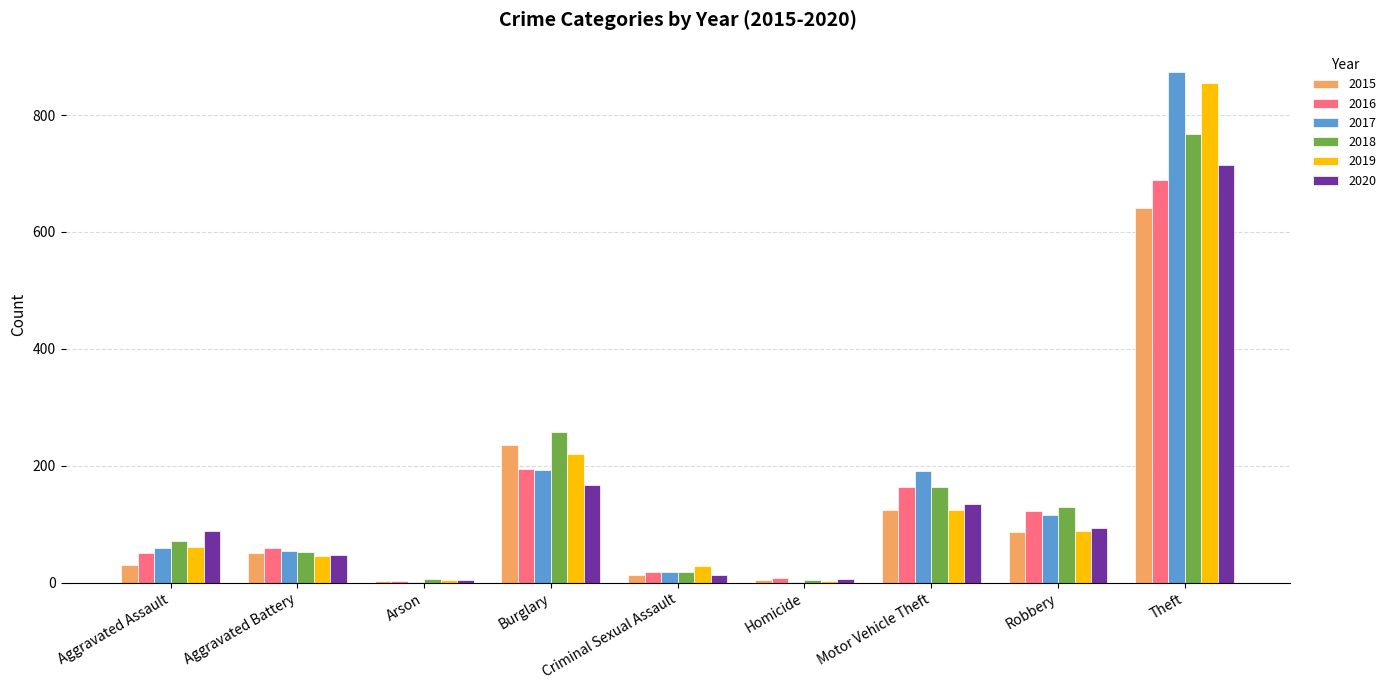

What is the sum of the 2017 values at Arson and Aggravated Battery?

55